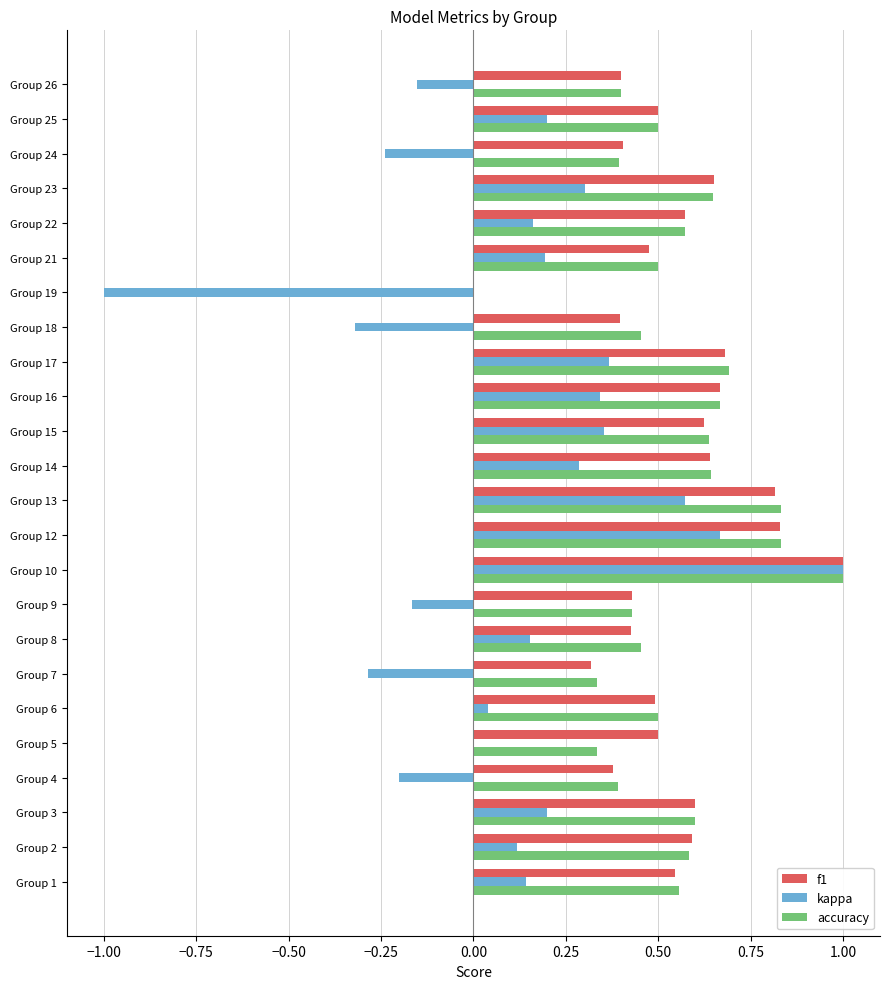

Is the value of accuracy at Group 10 greater than the value of kappa at Group 14?

Yes